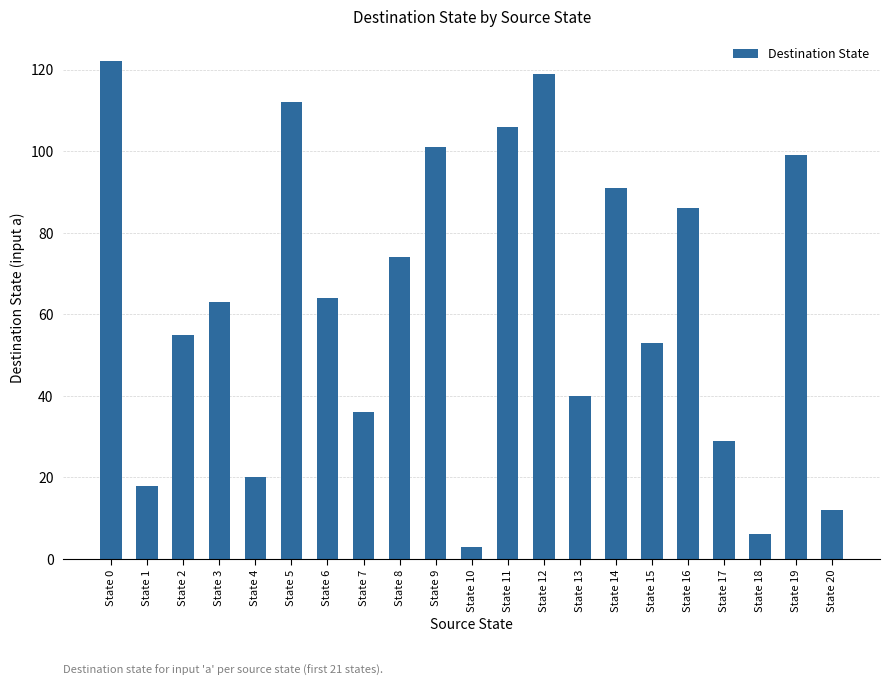

What is the change in value from State 0 to State 20?

-110